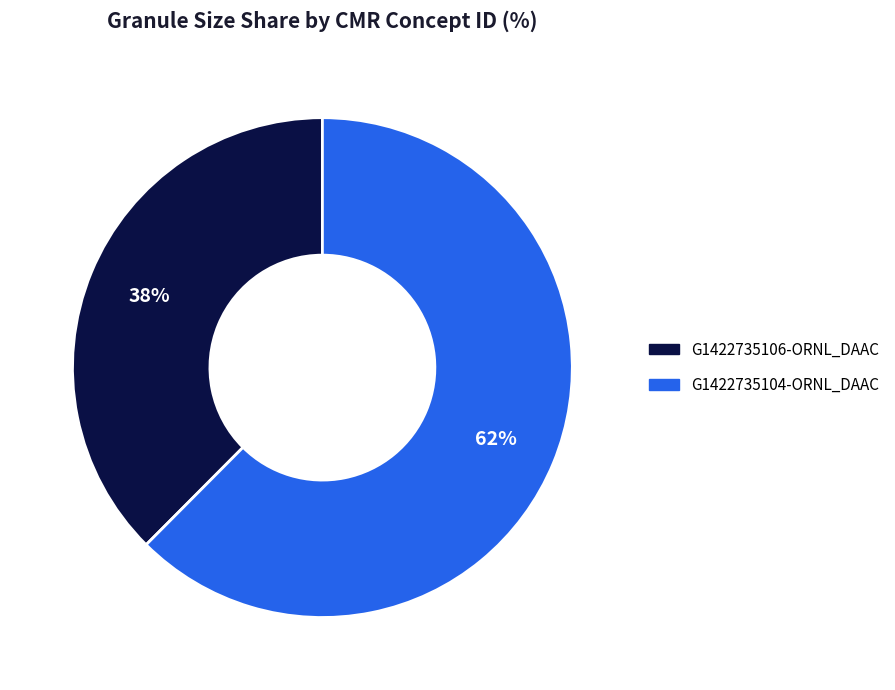

The G1422735104-ORNL_DAAC slice represents 62% of the pie. True or false?

True